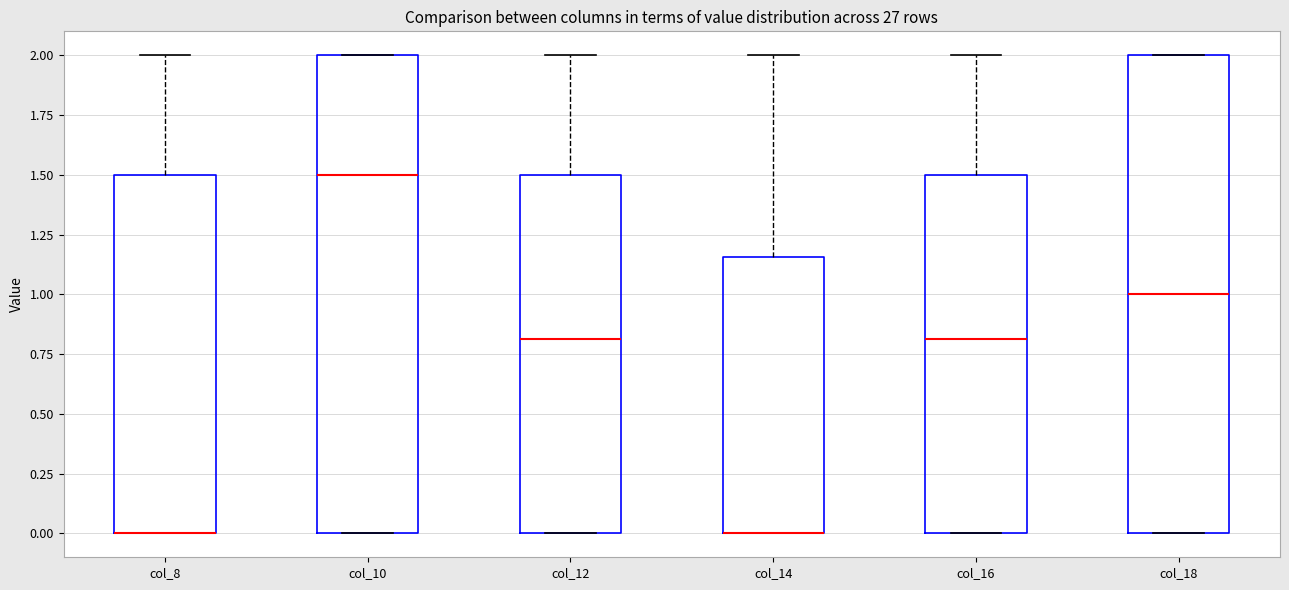

Where does the upper whisker of the box for col_14 end on the y-axis? The values are not printed on the chart, so give them approximately, as read against the axis.

2.00